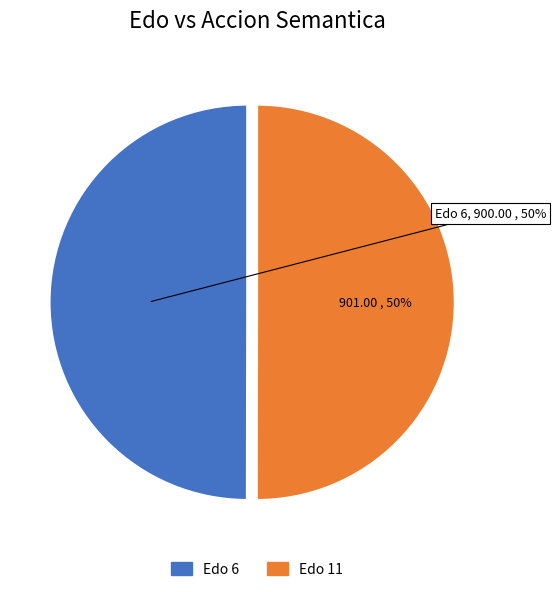

The Edo 6 slice represents 58% of the pie. True or false?

False